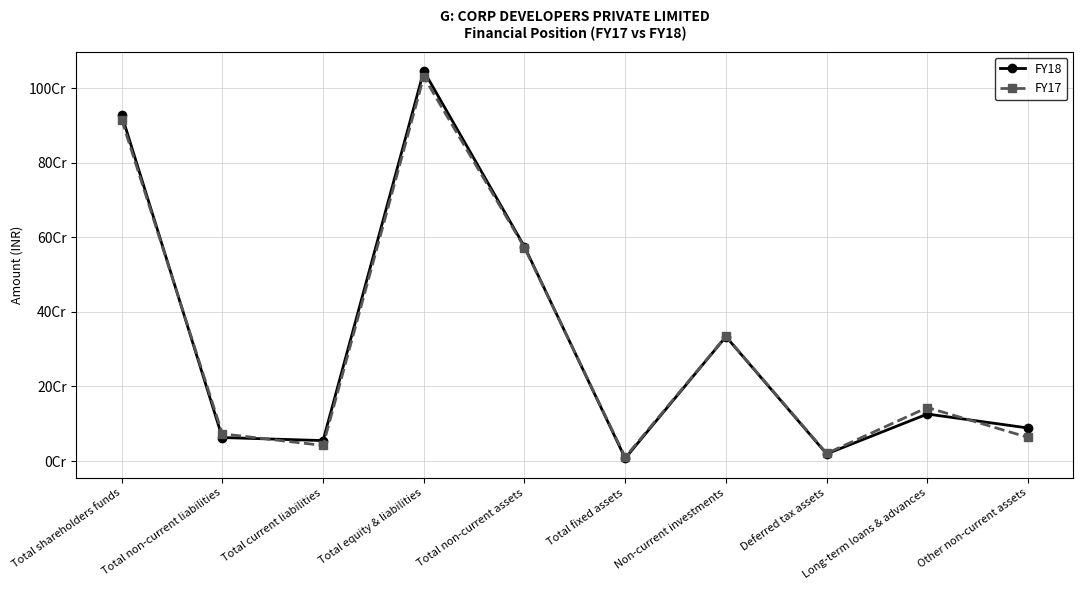

Which label corresponds to the smallest value in the chart?

Total fixed assets